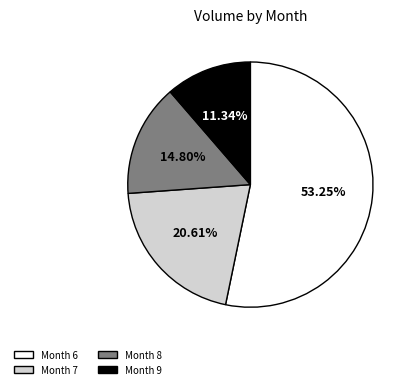

What is the ratio of the value at Month 8 to the value at Month 9?

1.3